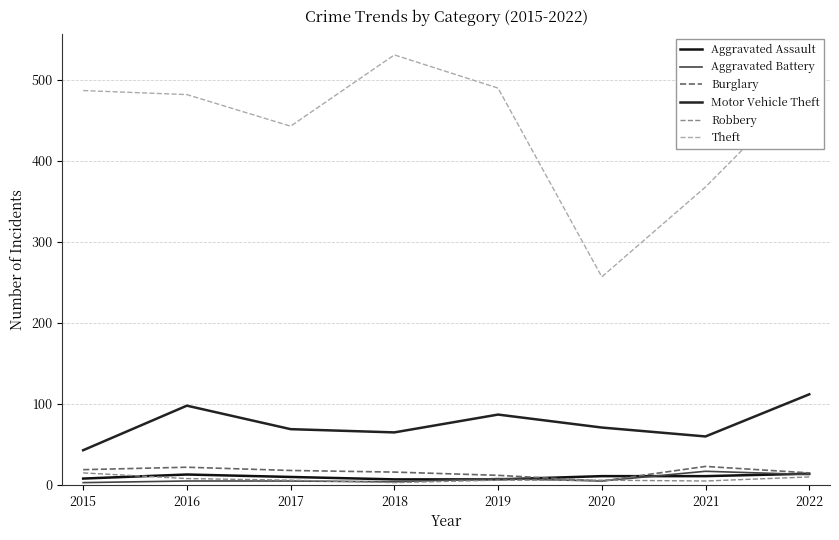

True or false: Motor Vehicle Theft and Theft cross at least once.

False